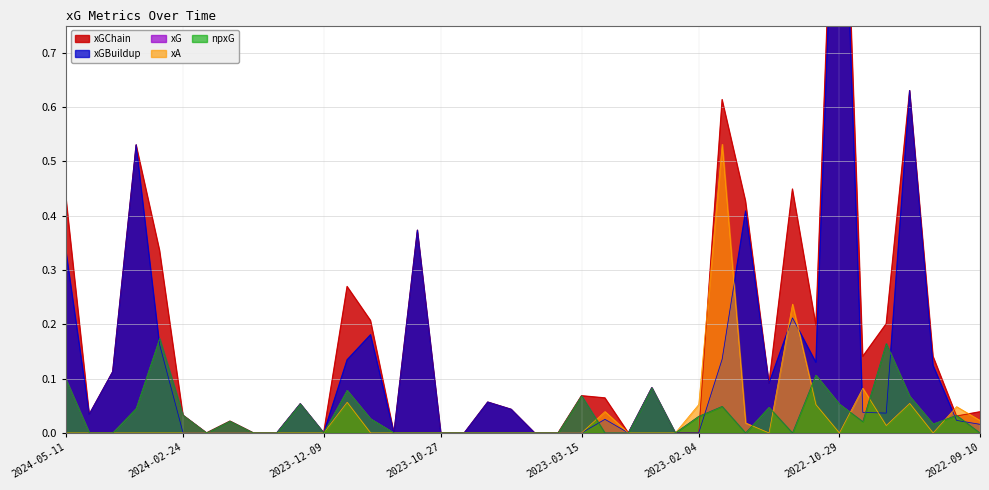

What is the difference between the second highest and minimum values in the xGBuildup series?

0.6